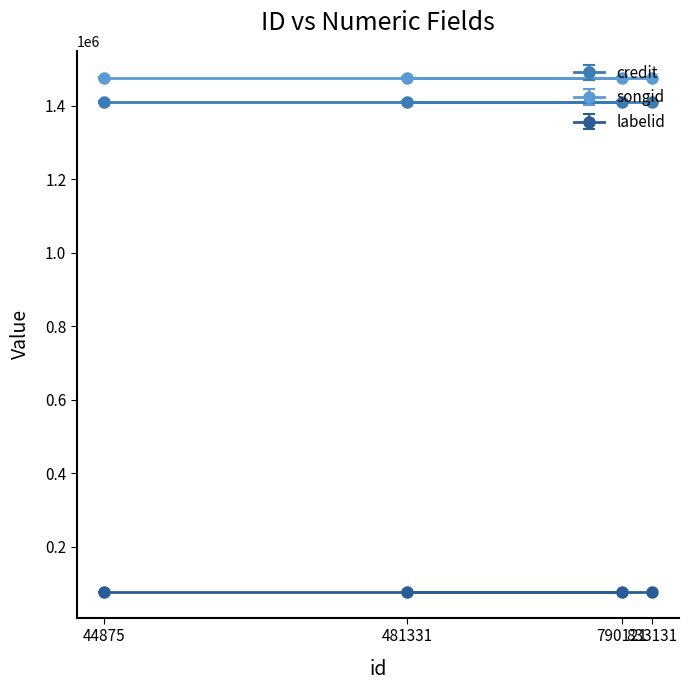

How many lines are shown in the chart?

3